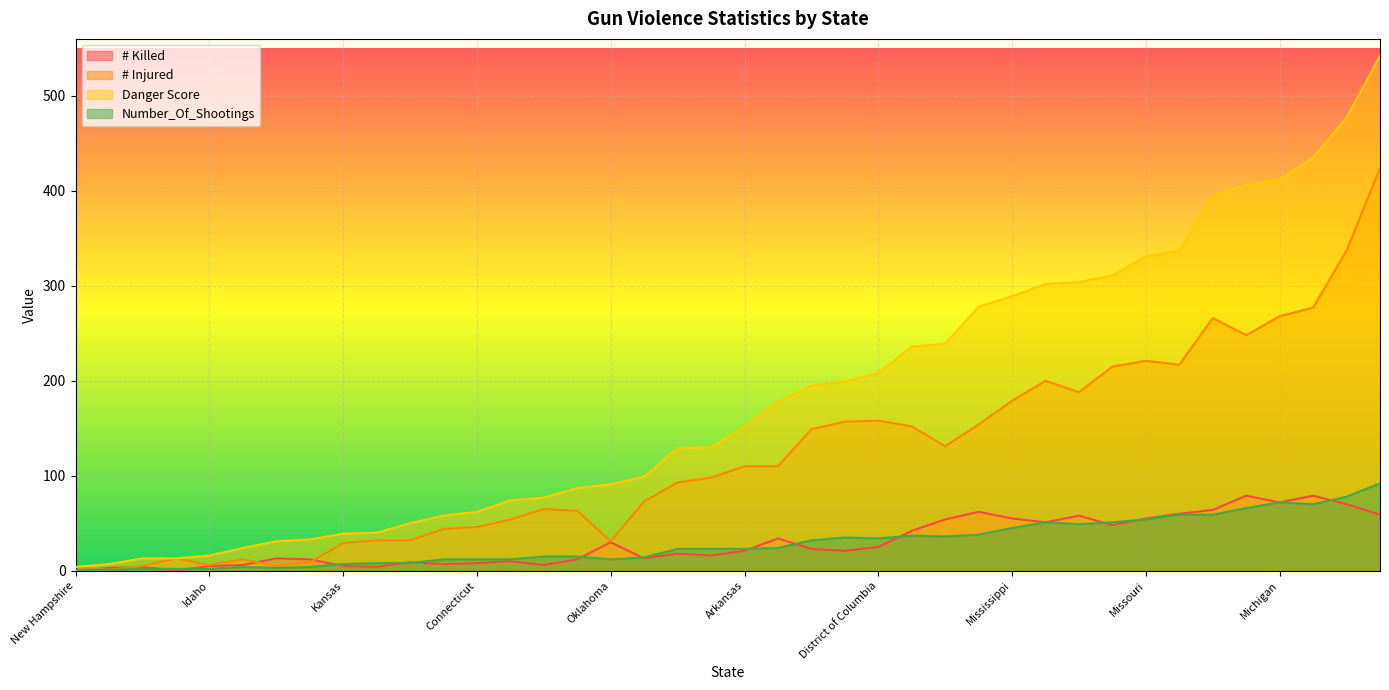

How many data points in # Injured are above 110?

18